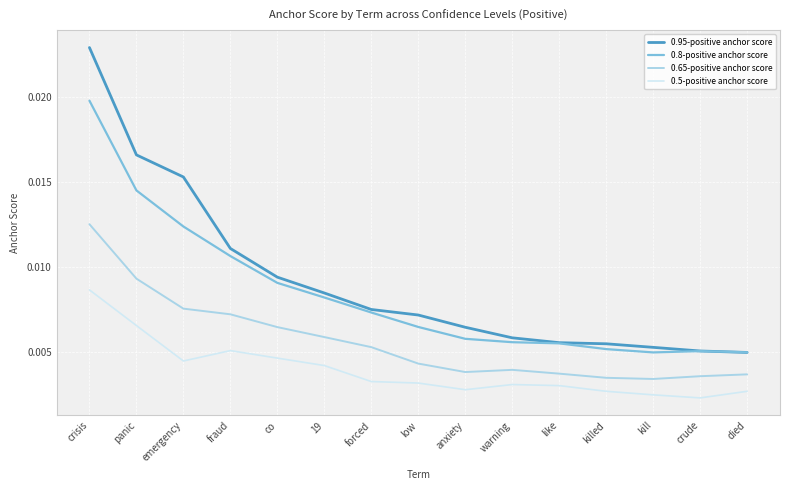

True or false: 0.5-positive anchor score and 0.65-positive anchor score cross at least once.

False